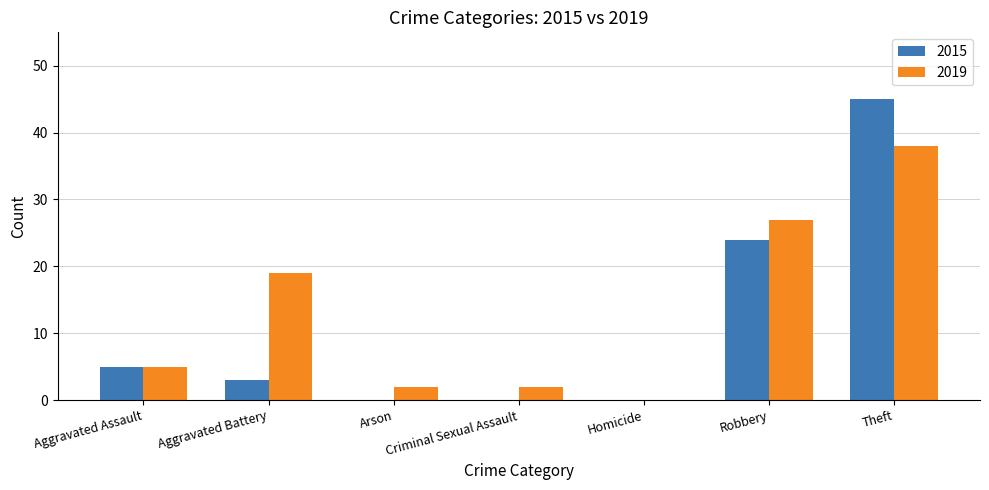

What is the maximum value for 2015?

45